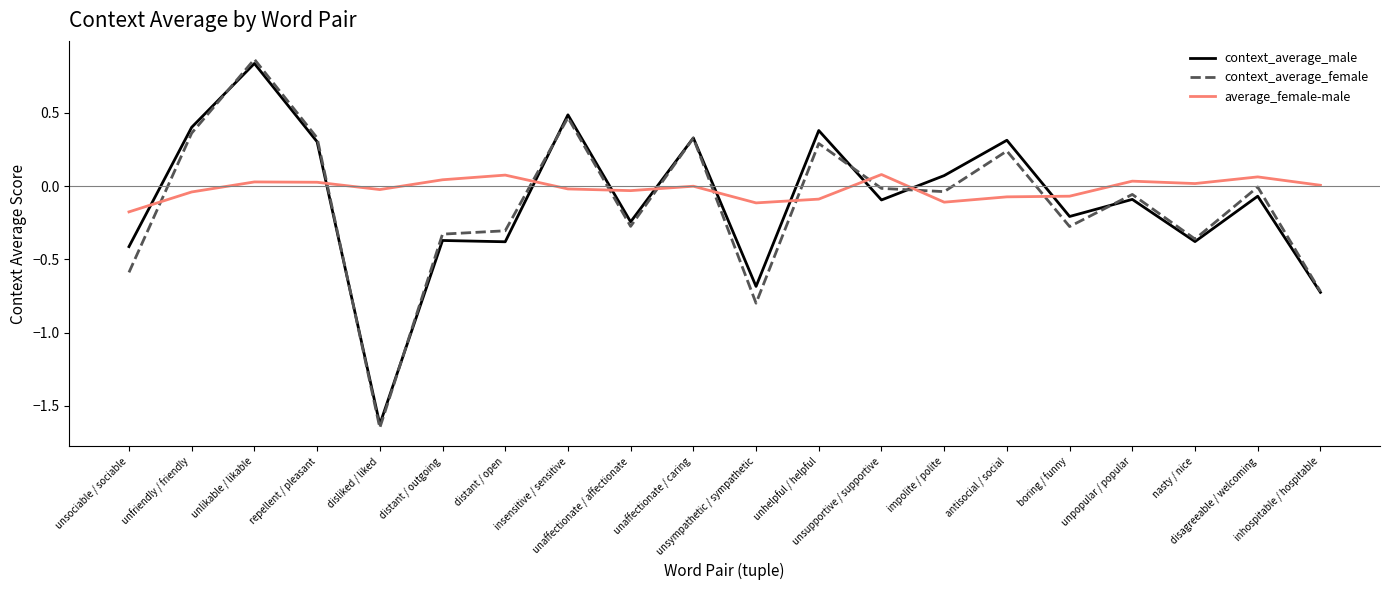

At which category is the sum across all series the highest?

unlikable / likable